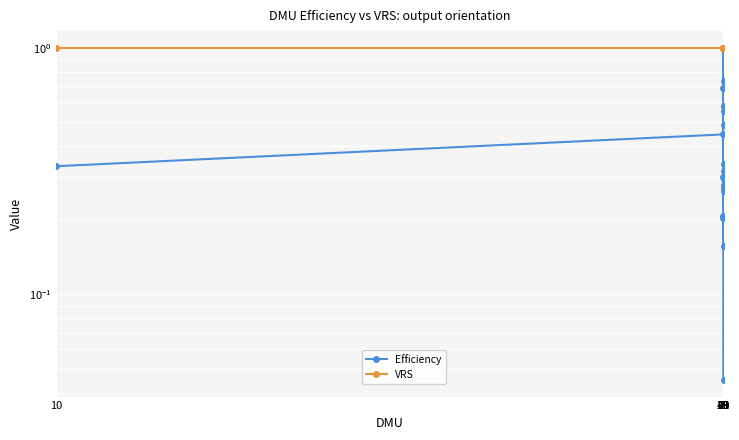

List the series in order of their overall mean, lowest first.

Efficiency, VRS